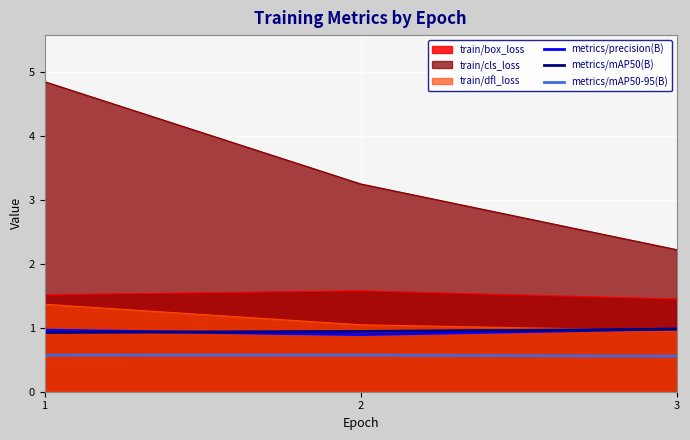

Is the value of metrics/precision(B) at 1 greater than the value of metrics/mAP50-95(B) at 3?

Yes